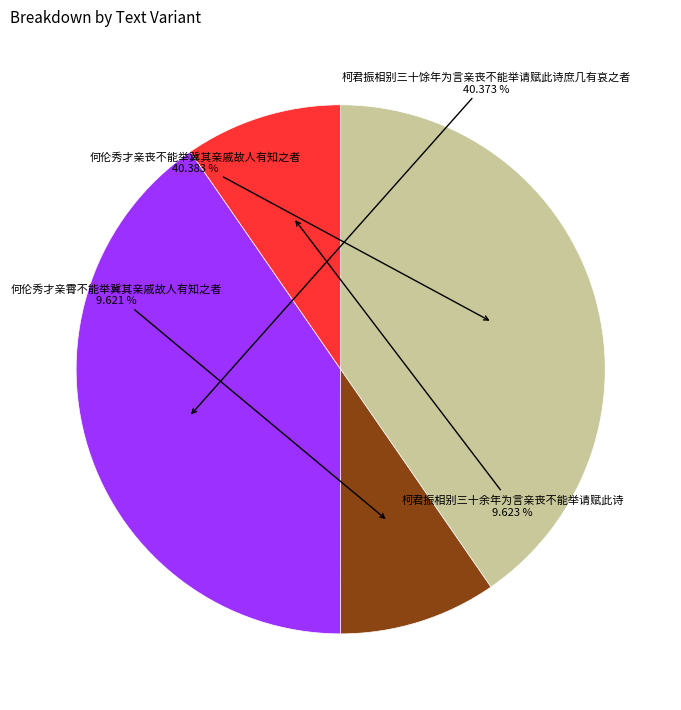

Is there any slice that represents more than half of the pie?

No